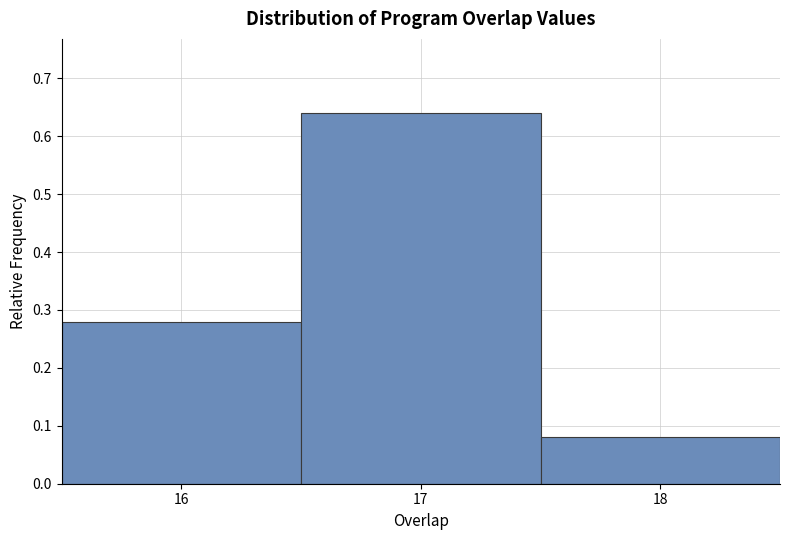

Reading left to right, transcribe this chart: for each bar, give the range it covers on the x-axis and its height. The values are not printed on the chart, so give them approximately, as read against the axis.

15.5 to 16.5: 0.28
16.5 to 17.5: 0.64
17.5 to 18.5: 0.08